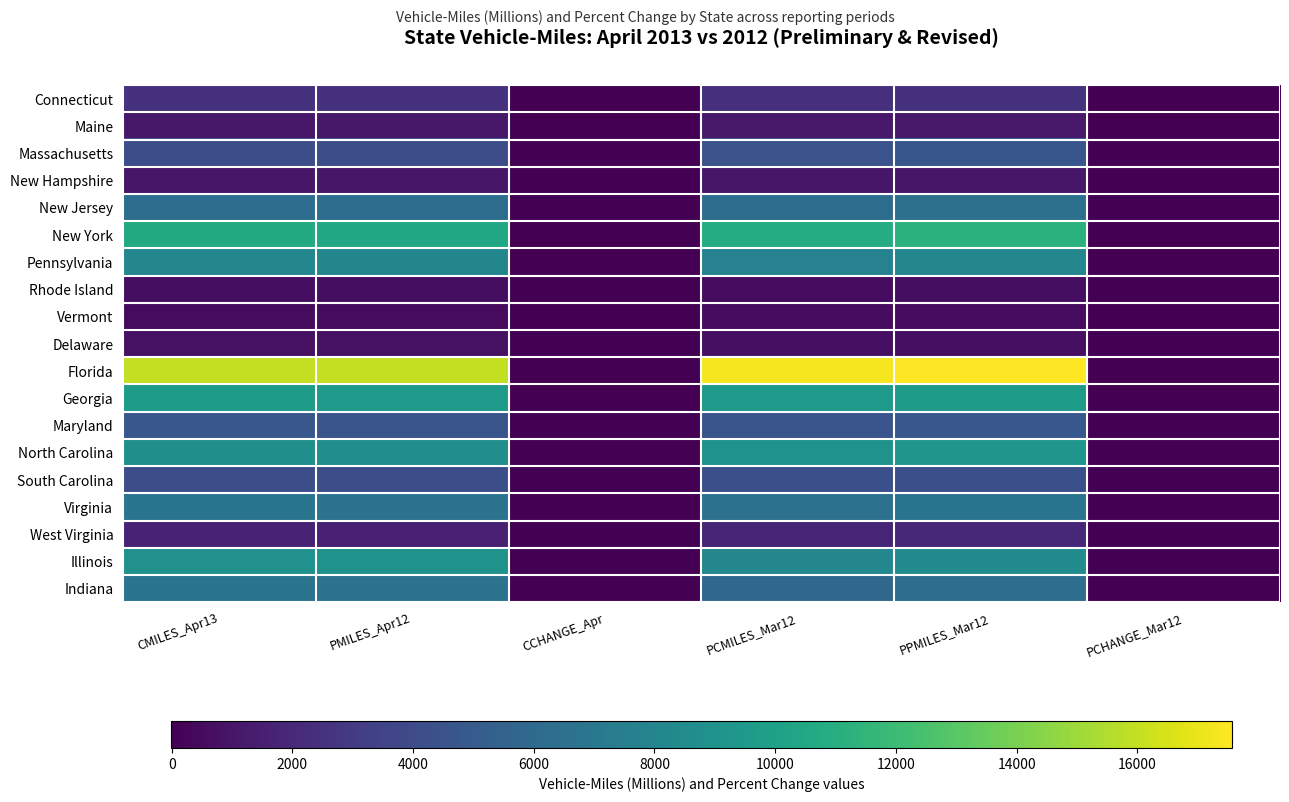

What is the total value across all series at CCHANGE_Apr?

18.1